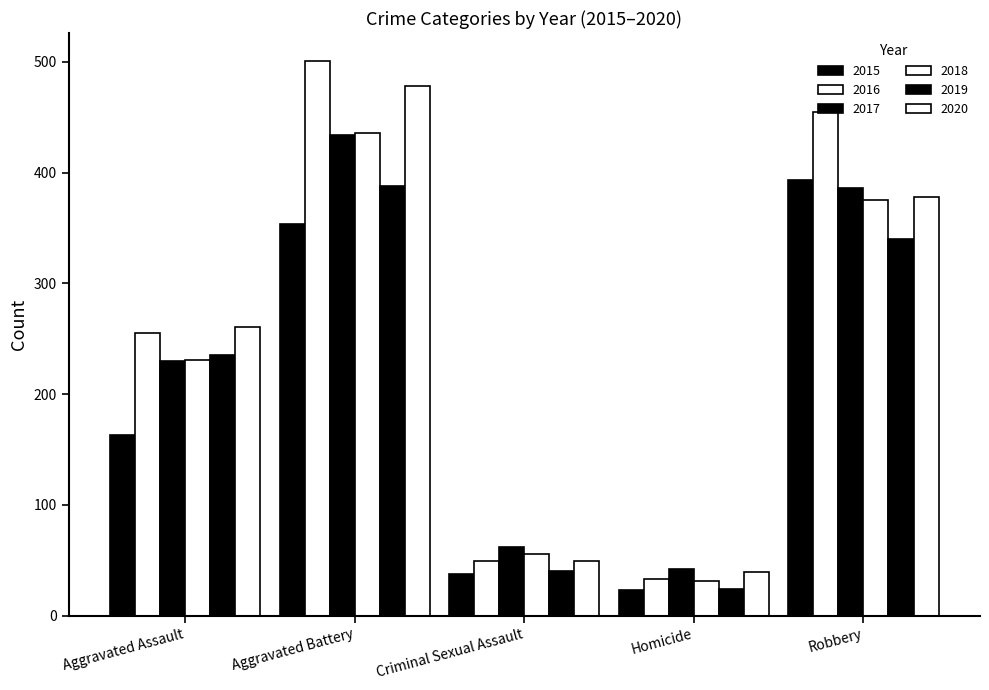

True or false: 2017 has a value of 35 at Criminal Sexual Assault.

False